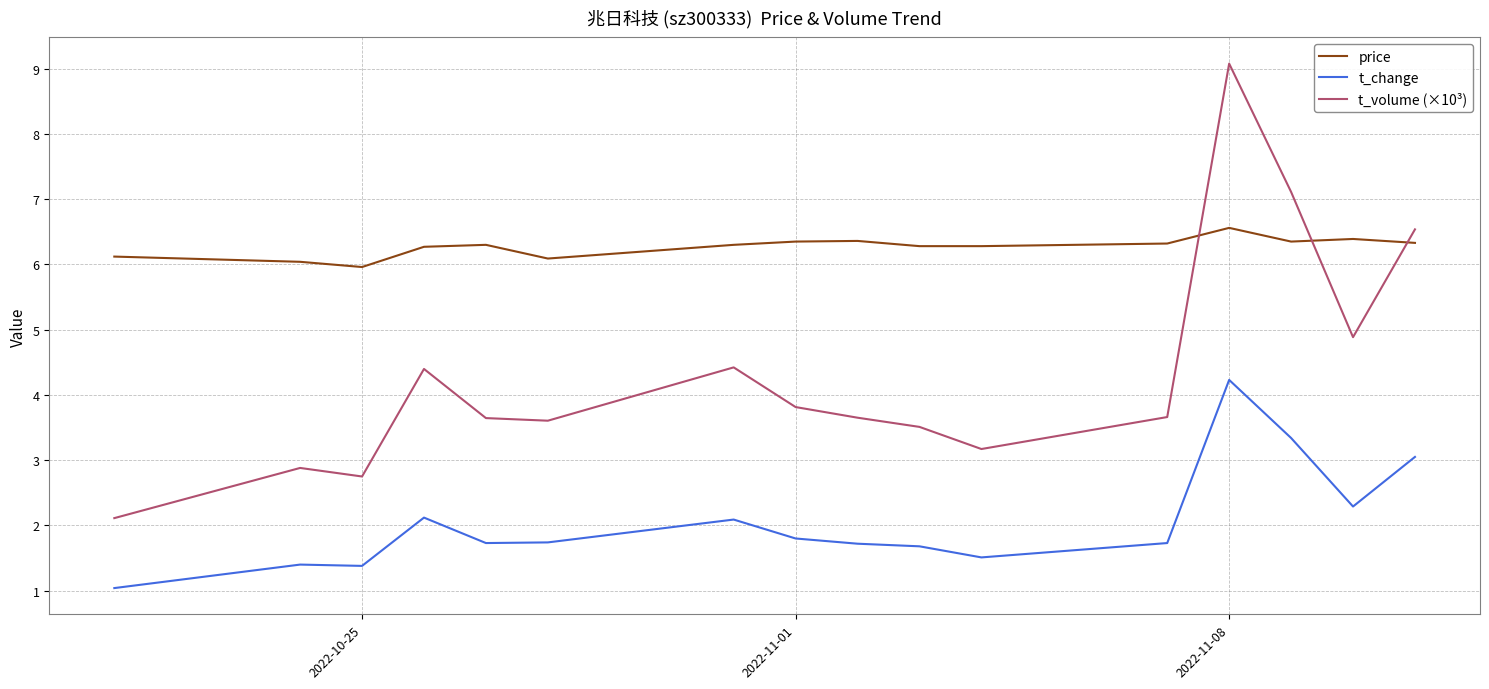

List the series in order of their overall mean, lowest first.

t_change, t_volume (×10³), price